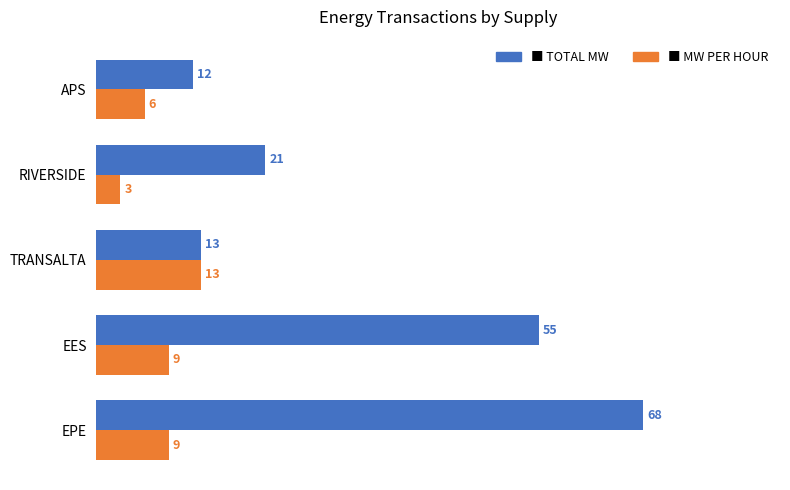

At which category does the chart reach its minimum across all series?

RIVERSIDE